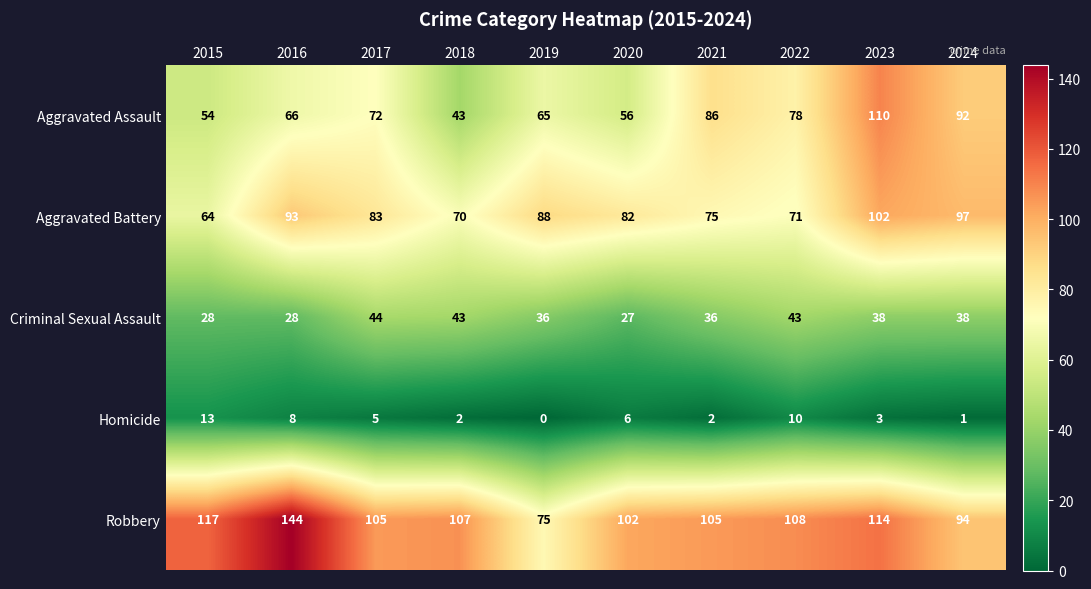

How many values in the Aggravated Assault series are below 72?

5